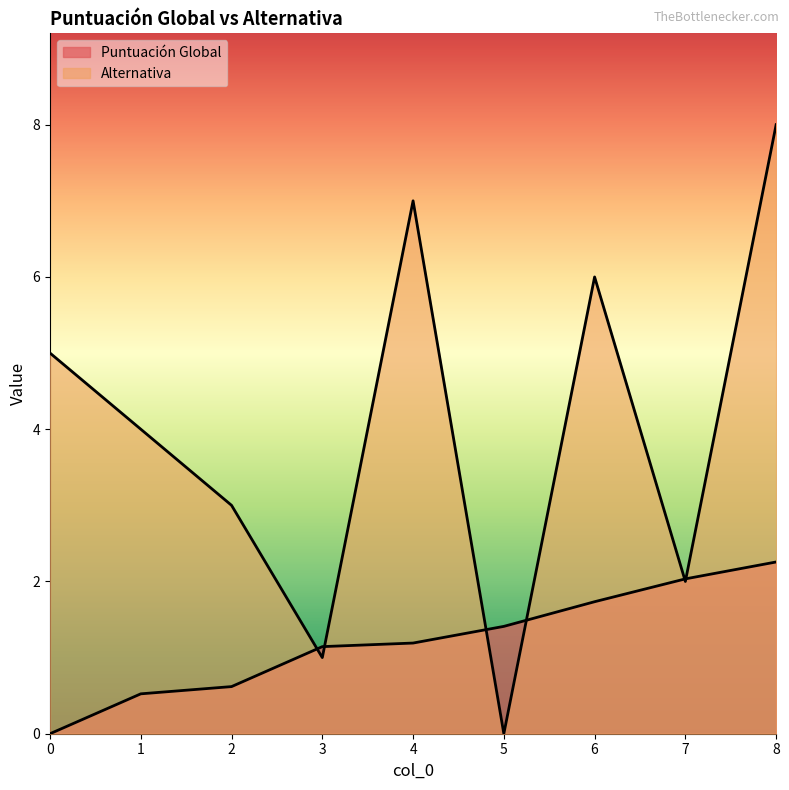

Between 3 and 2, which is larger?

3